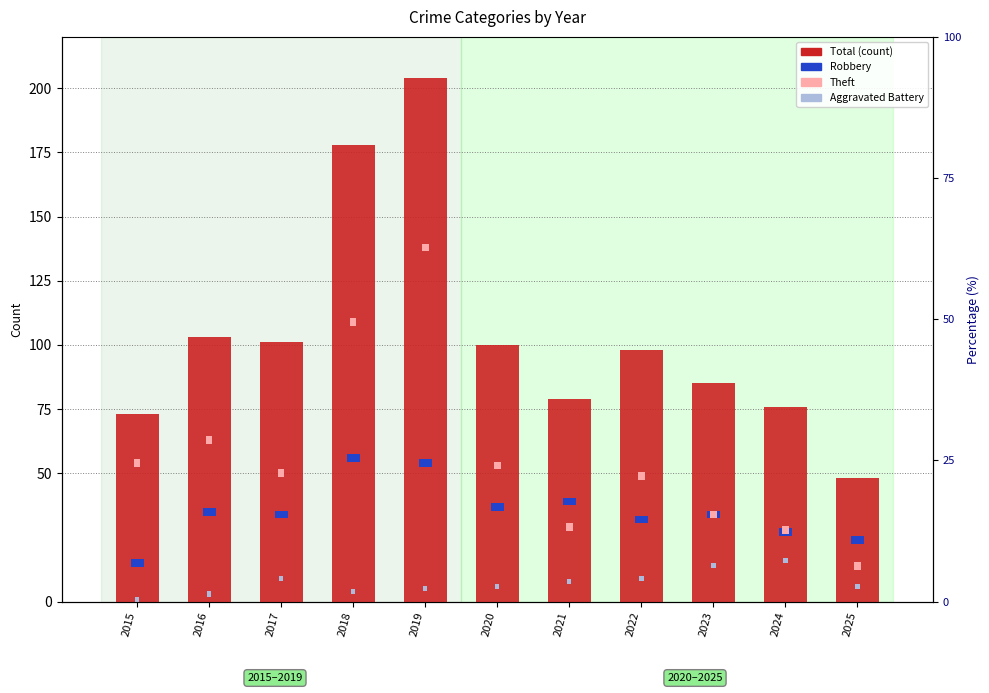

Rank the series at 2025 from lowest to highest value.

Aggravated Battery, Robbery, Theft, Total (count)